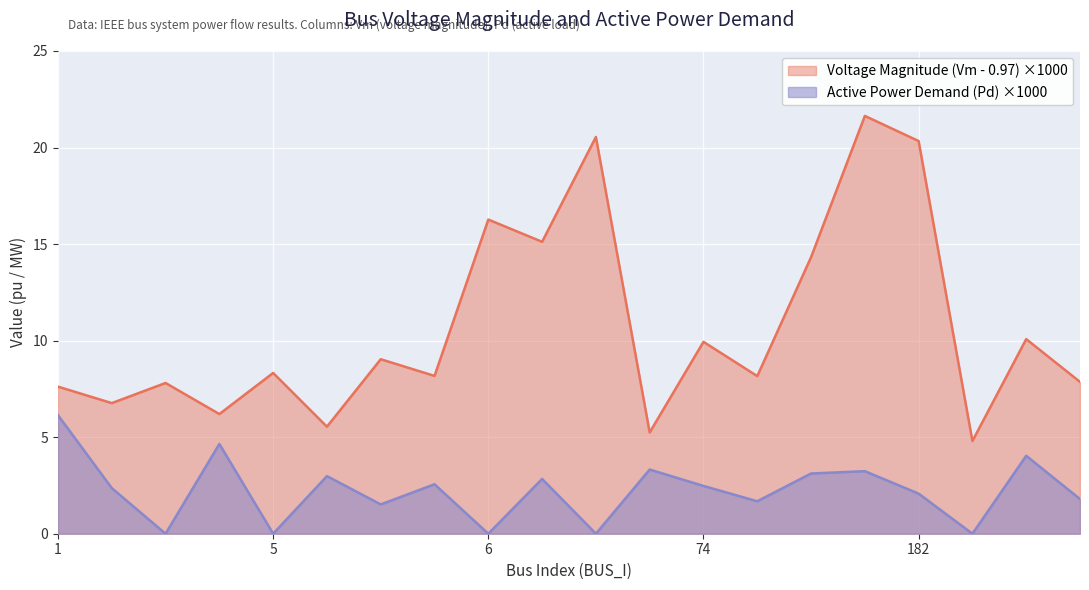

What is the difference between the maximum and second lowest values in the Vm series?

16.4